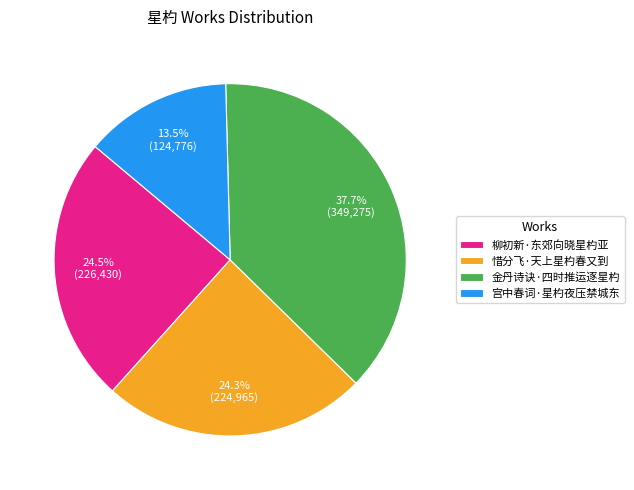

What percentage is the 惜分飞·天上星杓春又到 slice, to the nearest percent?

24%